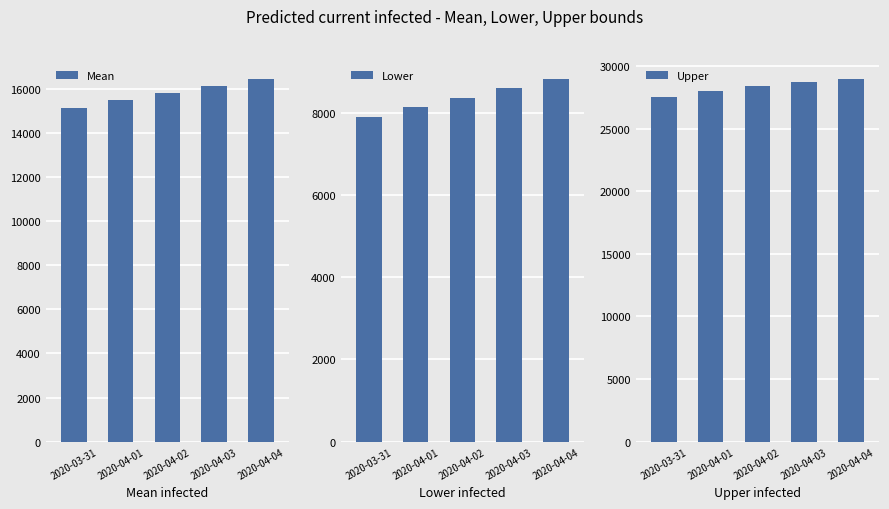

What is the difference between the maximum and minimum values in the Upper series?

1456